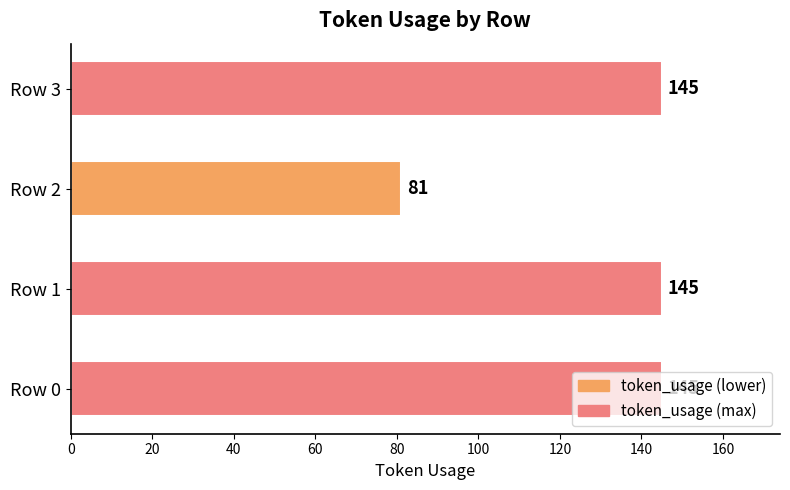

Approximately how many times larger is the value at Row 1 compared to Row 3?

1.0